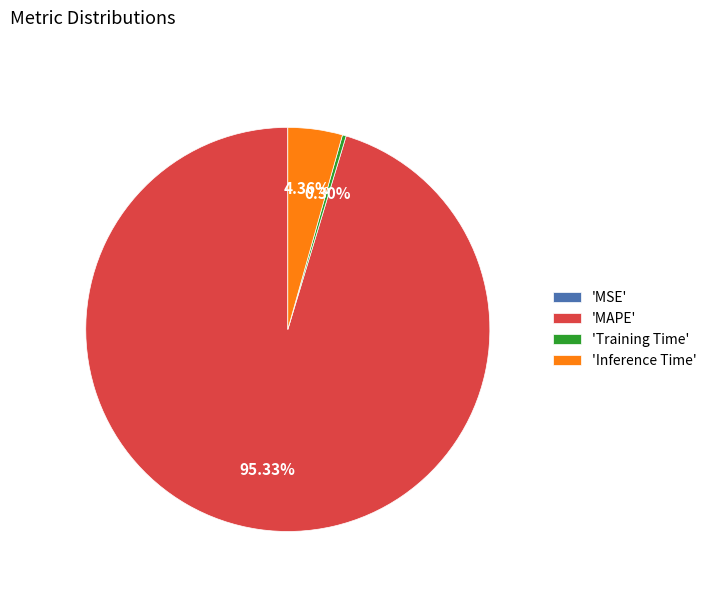

Between 'Inference Time' and 'Training Time', which is larger?

'Inference Time'